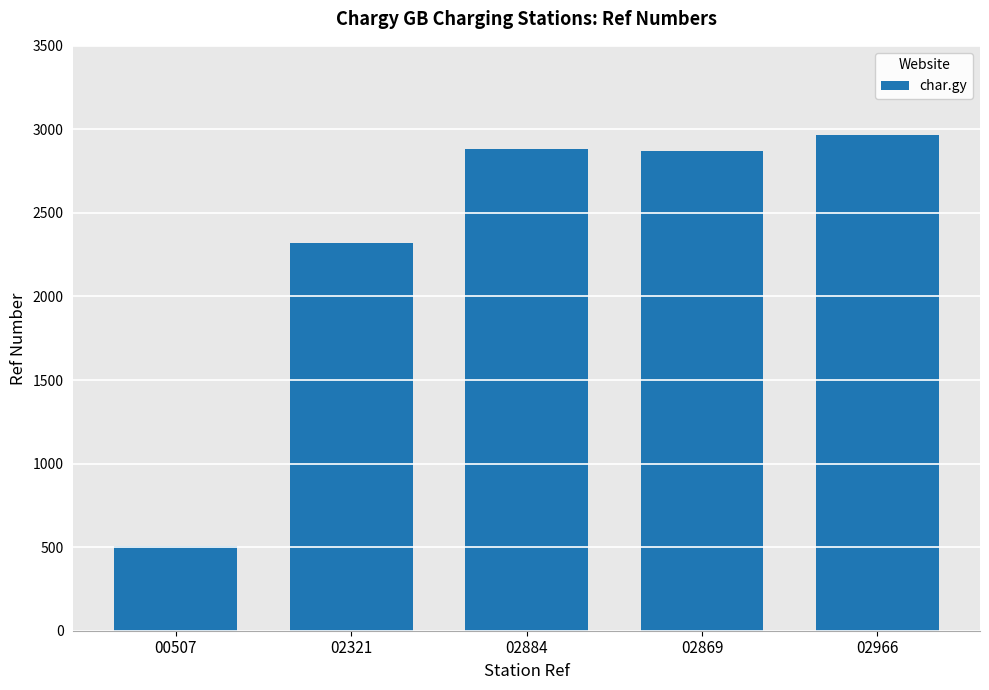

At which category does the chart reach its minimum across all series?

00507